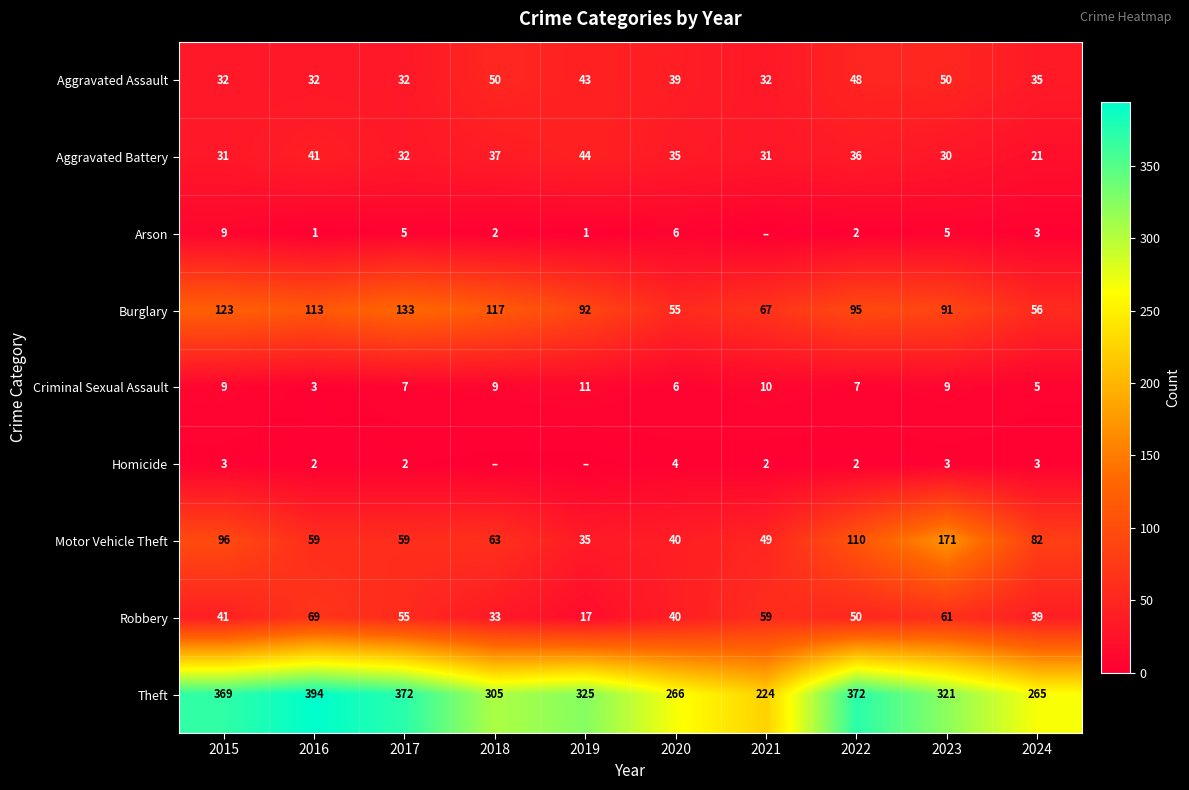

At which label does Burglary first exceed 95?

2015